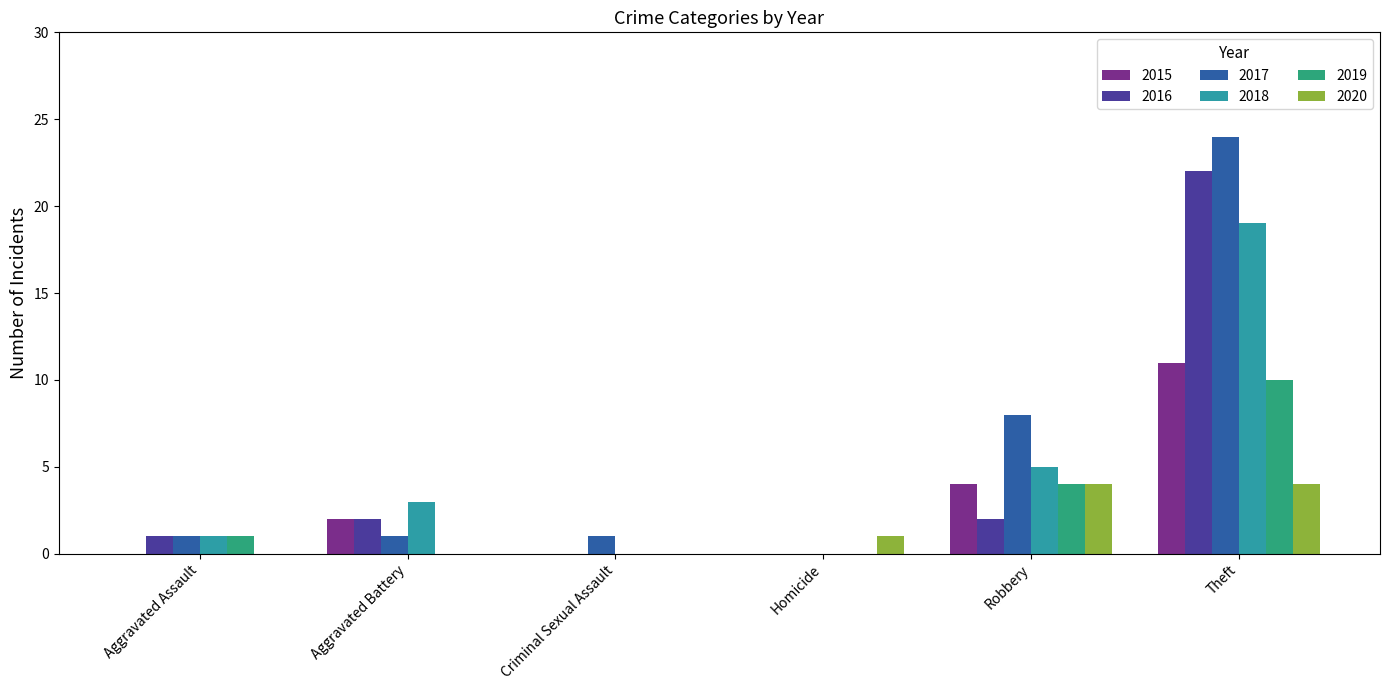

At which category is the sum across all series the highest?

Theft